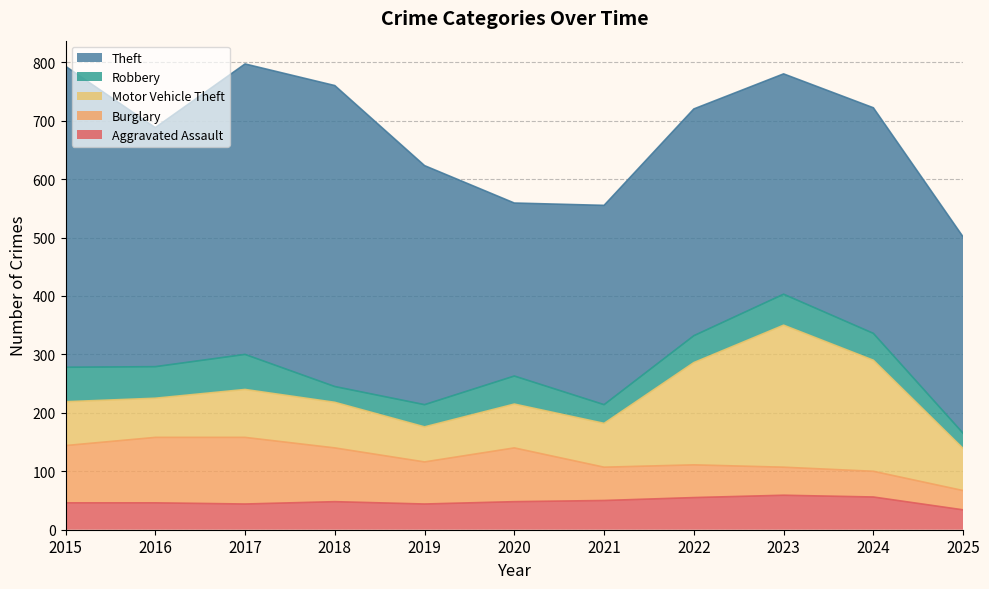

What is the value of the Robbery point at the 7th from the left?

32